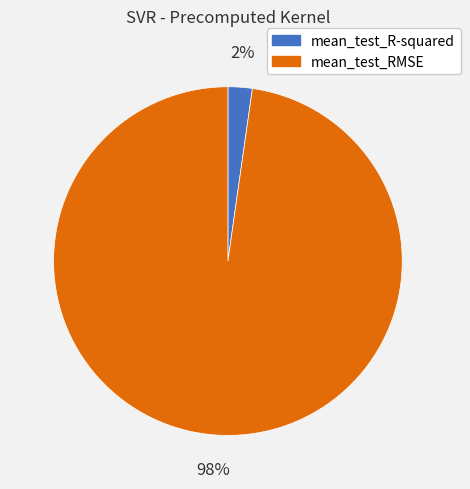

Which has a higher value, mean_test_R-squared or mean_test_RMSE?

mean_test_RMSE